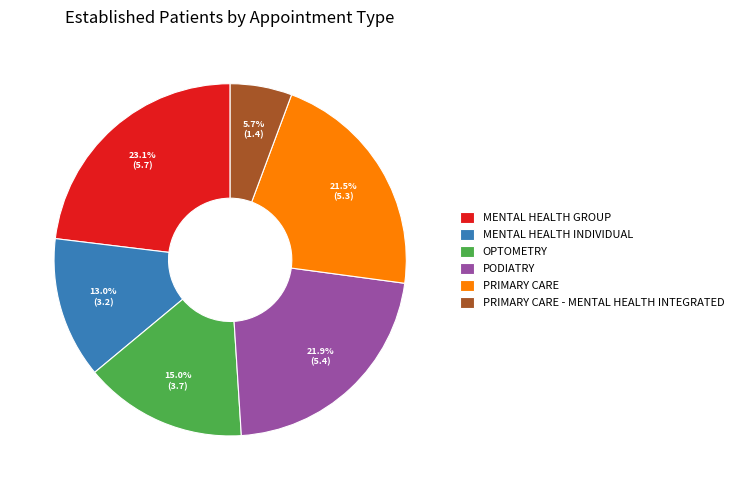

How many slices are in this pie chart?

6